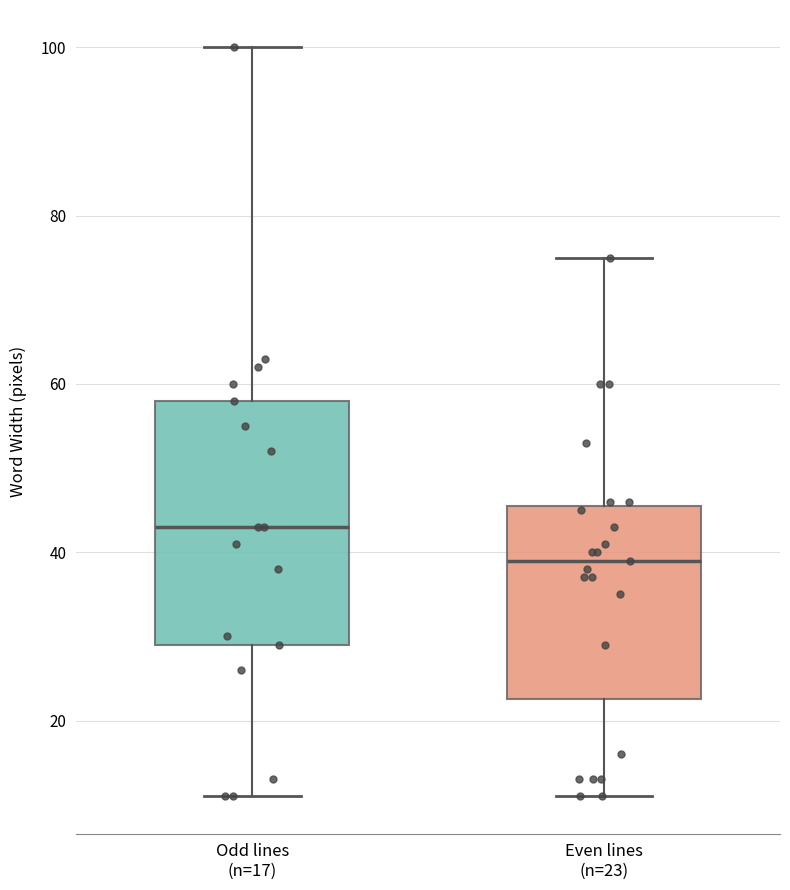

Where is the upper edge of the box for Even lines (n=23) on the y-axis? The values are not printed on the chart, so give them approximately, as read against the axis.

46